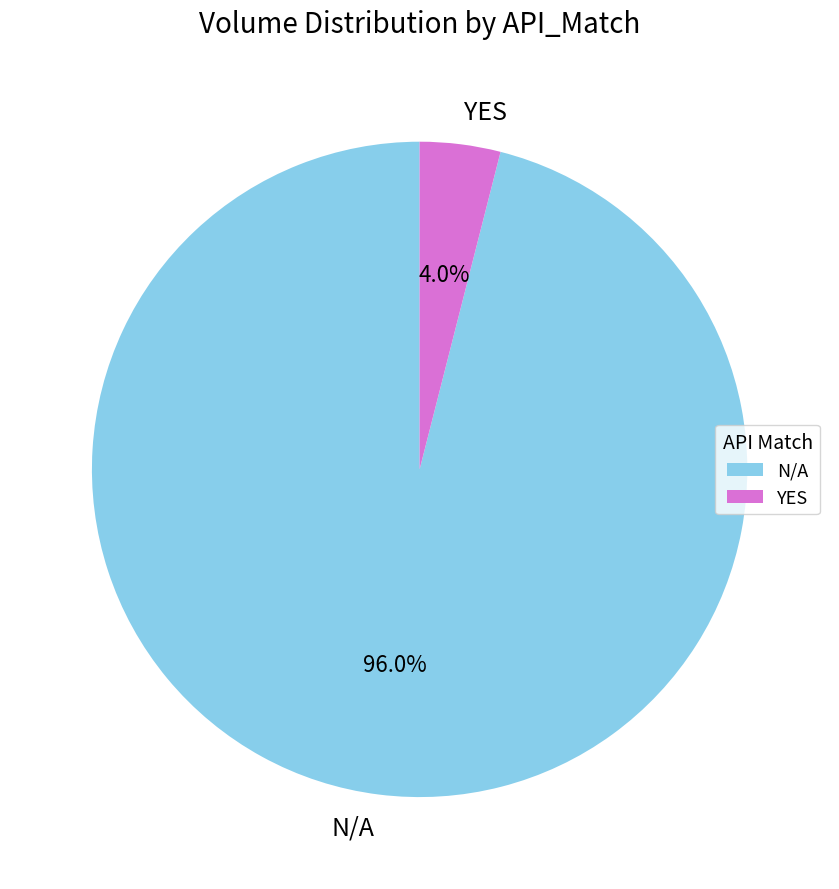

Which slice is the largest?

N/A